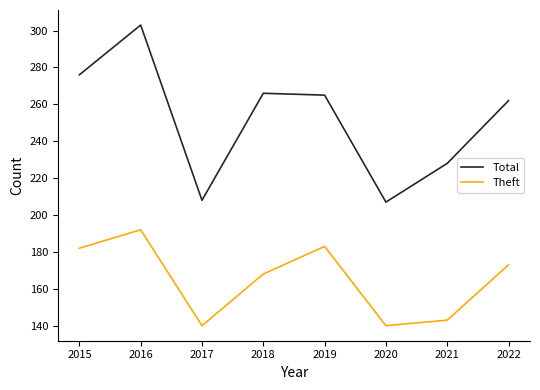

Read the Total value at 2015, to the nearest 10.

280